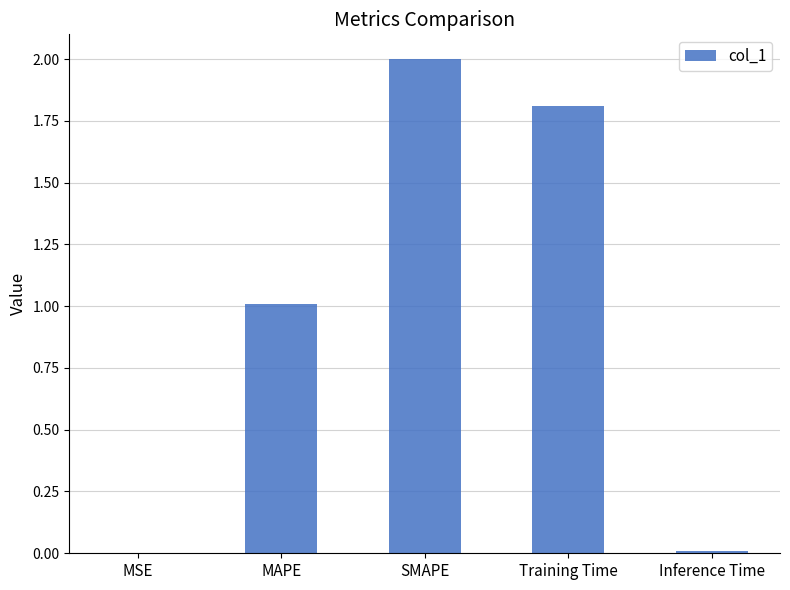

What is the approximate value at Training Time?

1.8